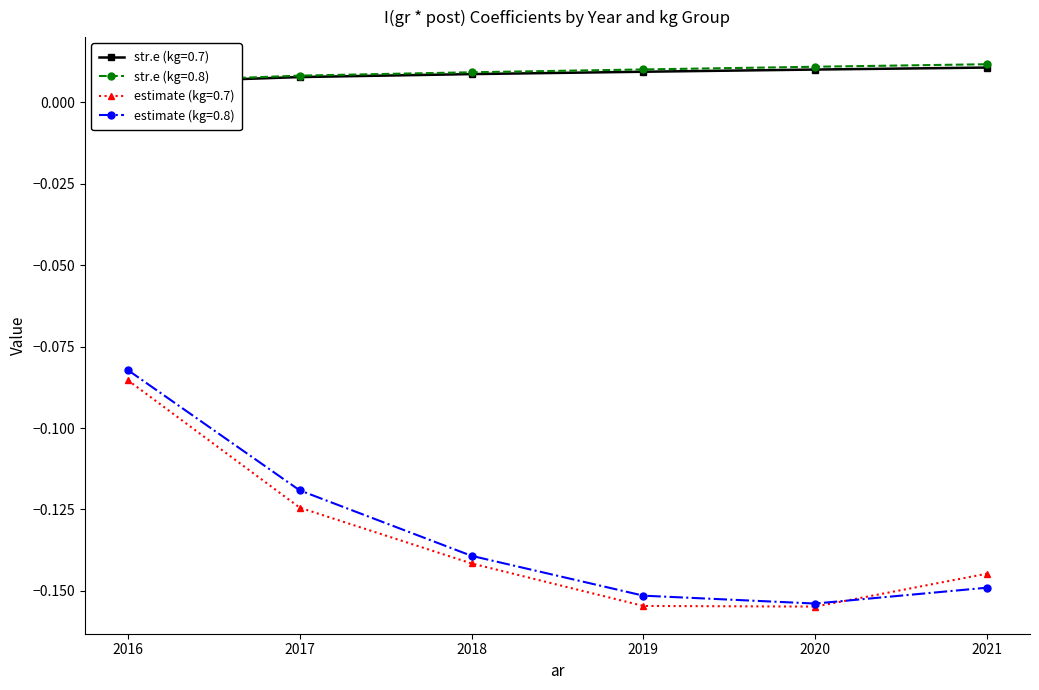

The value of estimate (kg=0.7) at 2018 is -0.2. True or false?

False